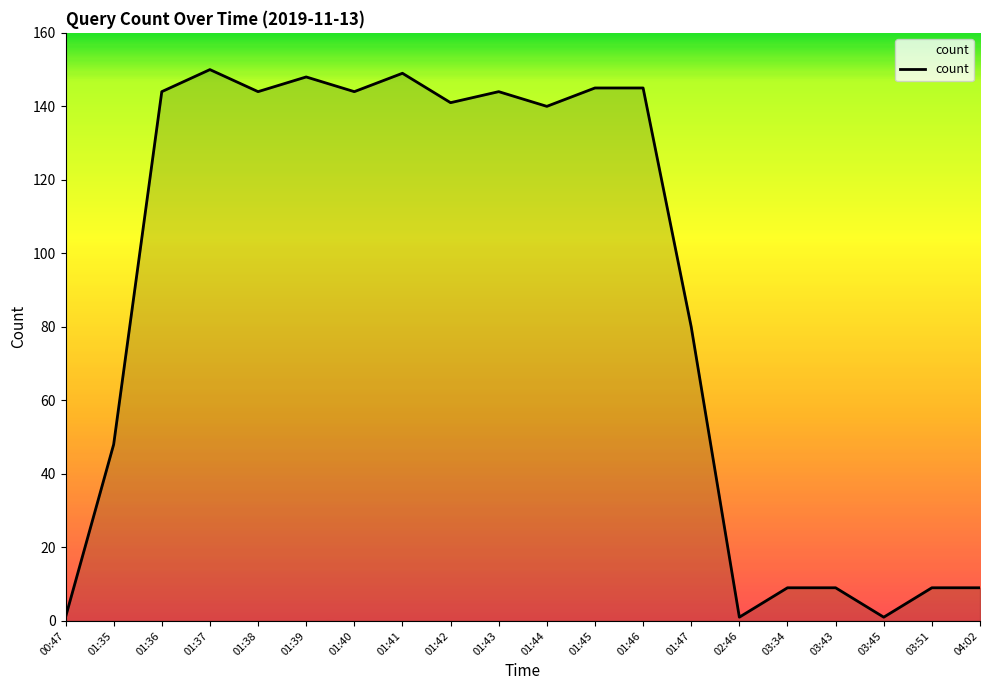

What is the difference between the maximum and minimum values?

149